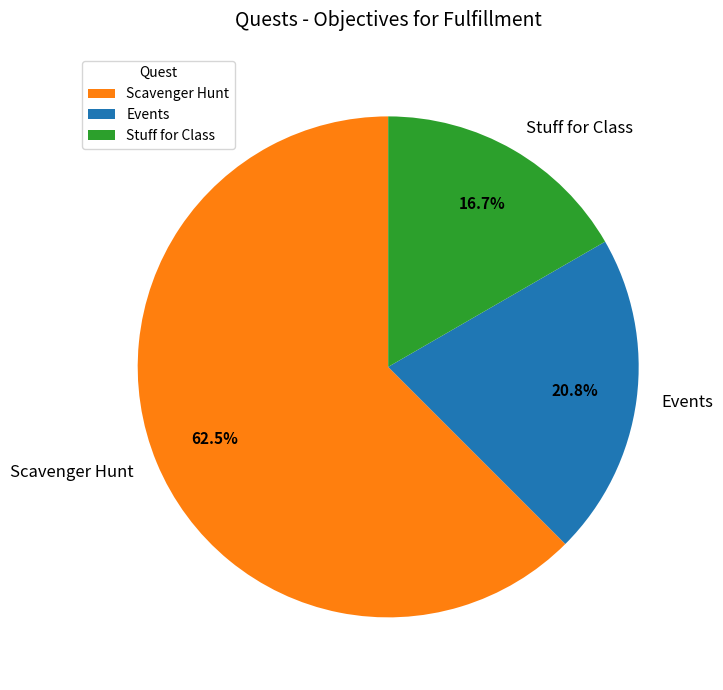

How many slices are in this pie chart?

3